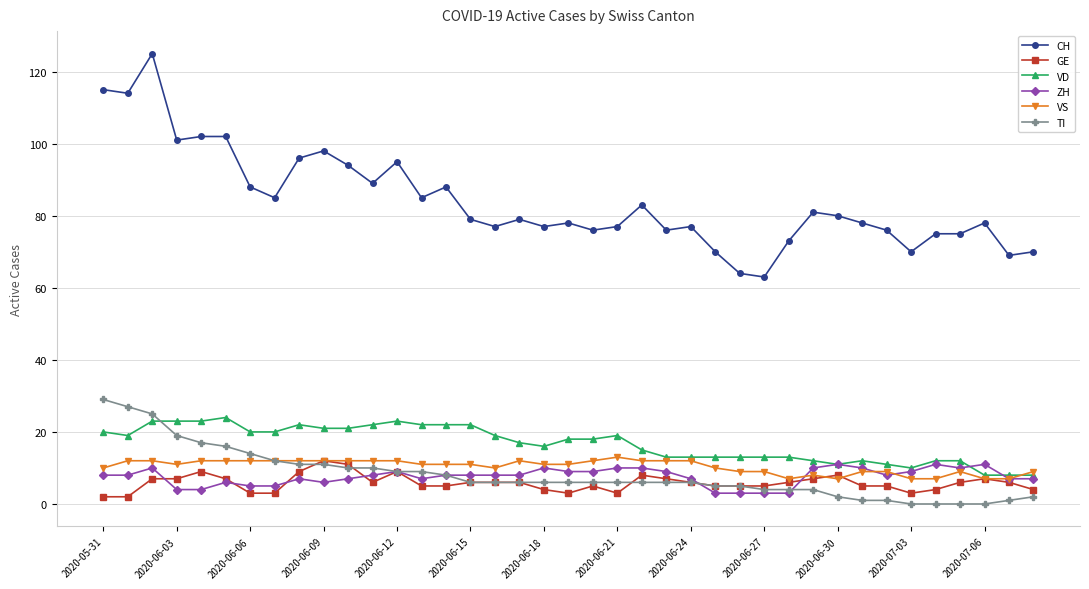

Reading left to right, extract all data points from this chart.

CH: 115	114	125	101	102	102	88	85	96	98	94	89	95	85	88	79	77	79	77	78	76	77	83	76	77	70	64	63	73	81	80	78	76	70	75	75	78	69	70
GE: 2	2	7	7	9	7	3	3	9	12	11	6	9	5	5	6	6	6	4	3	5	3	8	7	6	5	5	5	6	7	8	5	5	3	4	6	7	6	4
VD: 20	19	23	23	23	24	20	20	22	21	21	22	23	22	22	22	19	17	16	18	18	19	15	13	13	13	13	13	13	12	11	12	11	10	12	12	8	8	8
ZH: 8	8	10	4	4	6	5	5	7	6	7	8	9	7	8	8	8	8	10	9	9	10	10	9	7	3	3	3	3	10	11	10	8	9	11	10	11	7	7
VS: 10	12	12	11	12	12	12	12	12	12	12	12	12	11	11	11	10	12	11	11	12	13	12	12	12	10	9	9	7	8	7	9	9	7	7	9	7	7	9
TI: 29	27	25	19	17	16	14	12	11	11	10	10	9	9	8	6	6	6	6	6	6	6	6	6	6	5	5	4	4	4	2	1	1	0	0	0	0	1	2